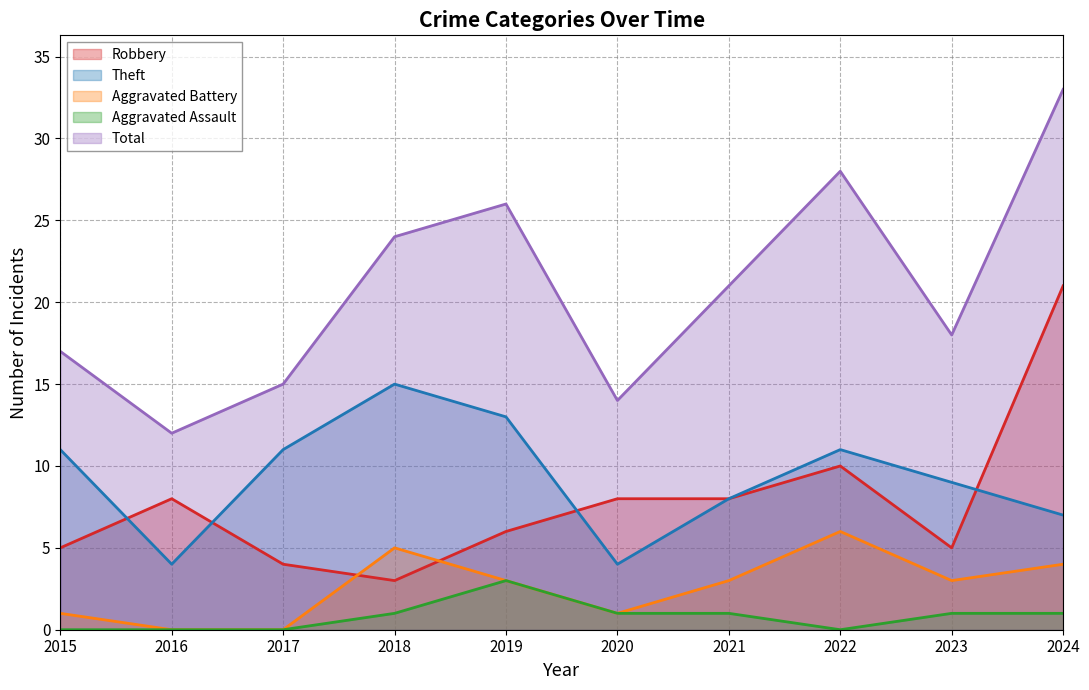

How many data points in Robbery are above 8?

2